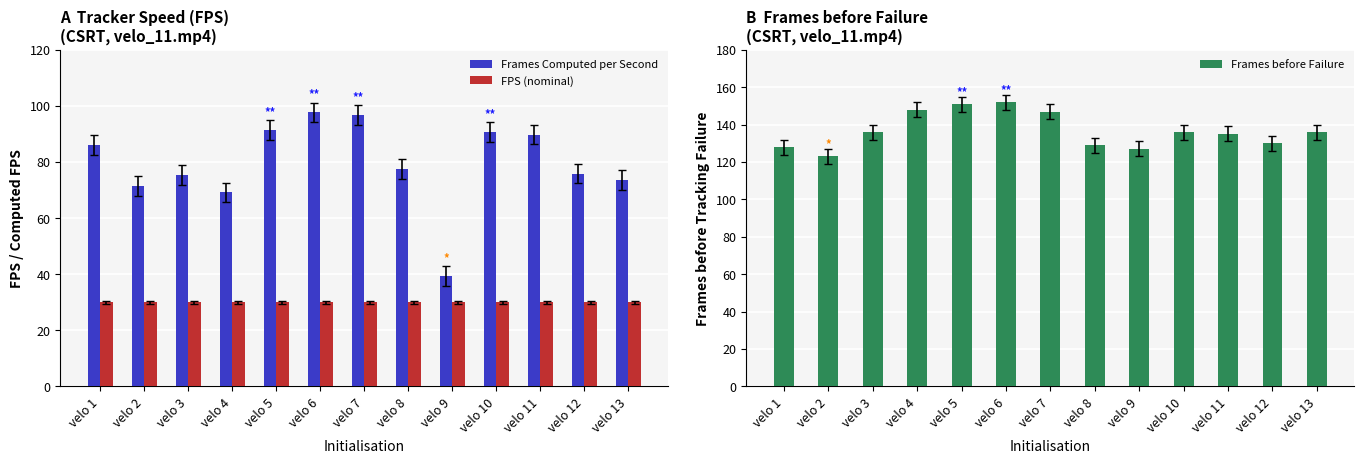

What is the total value across all series at velo 8?

236.5